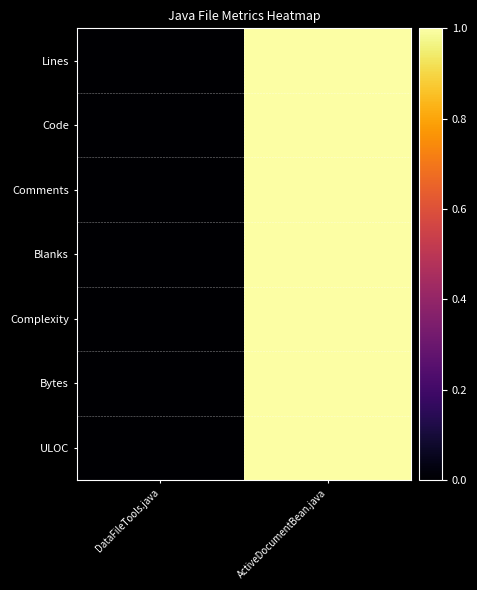

Which series has the largest total across all categories?

Lines